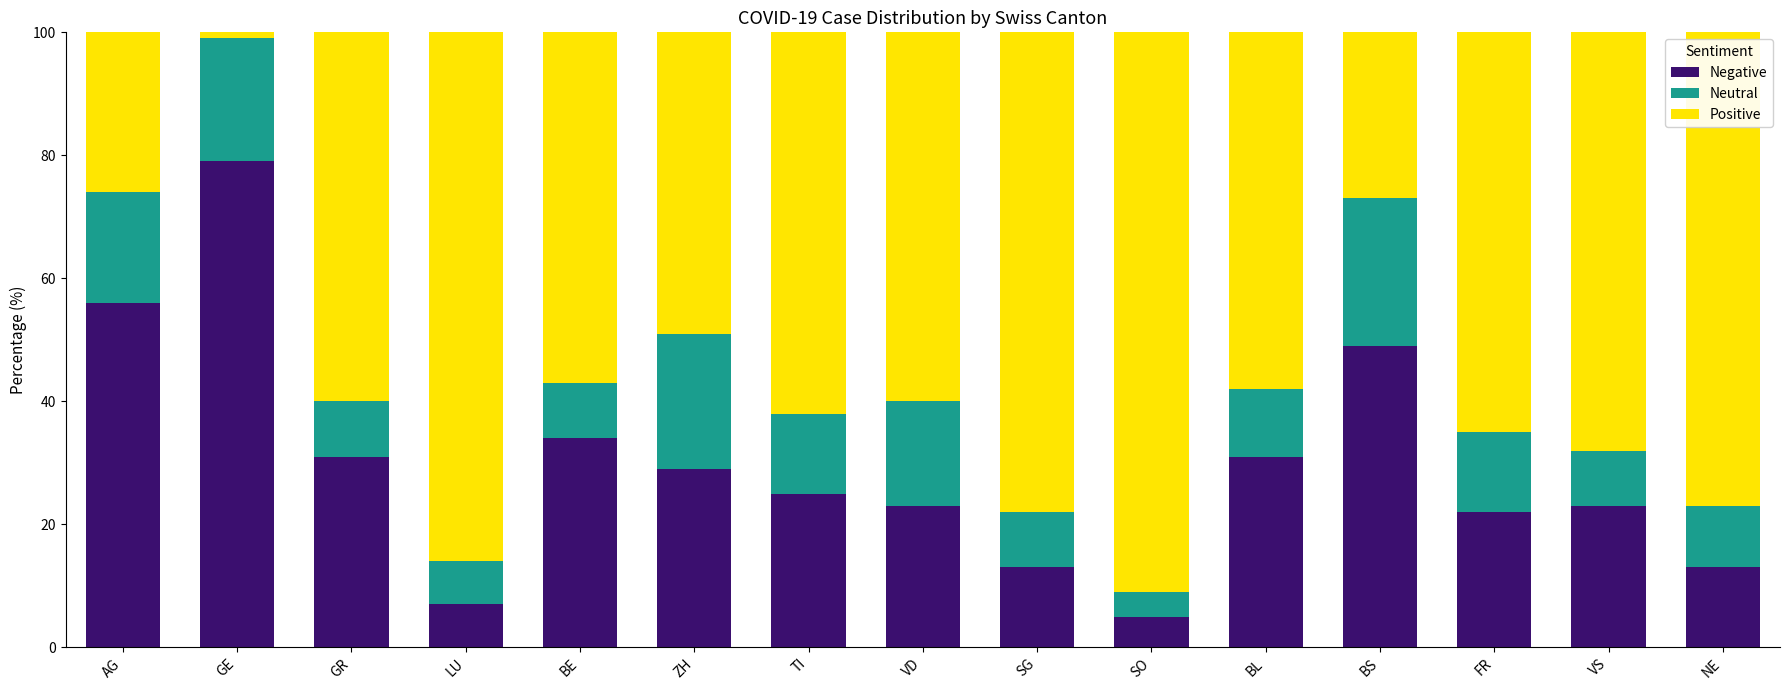

What is the approximate value of Negative at VD?

23.0